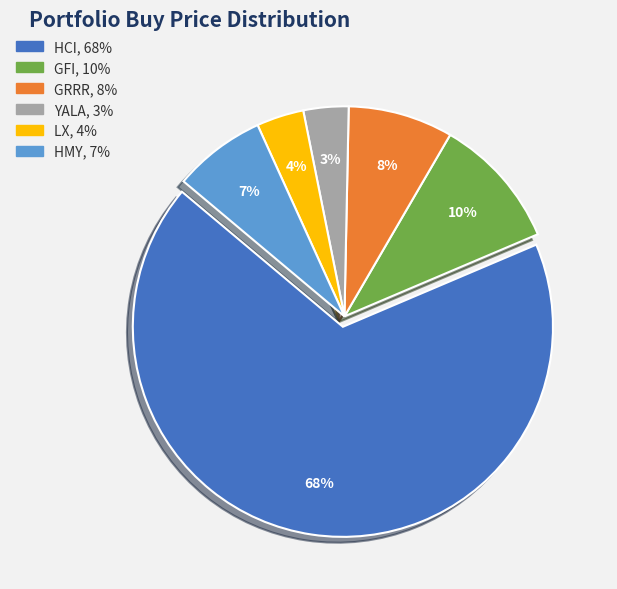

Is the sum of HCI and YALA greater than half?

Yes